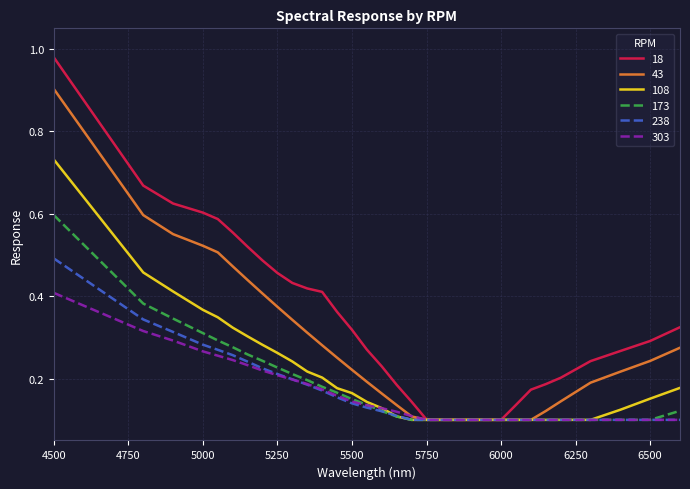

Which series has the largest range (max minus min)?

18